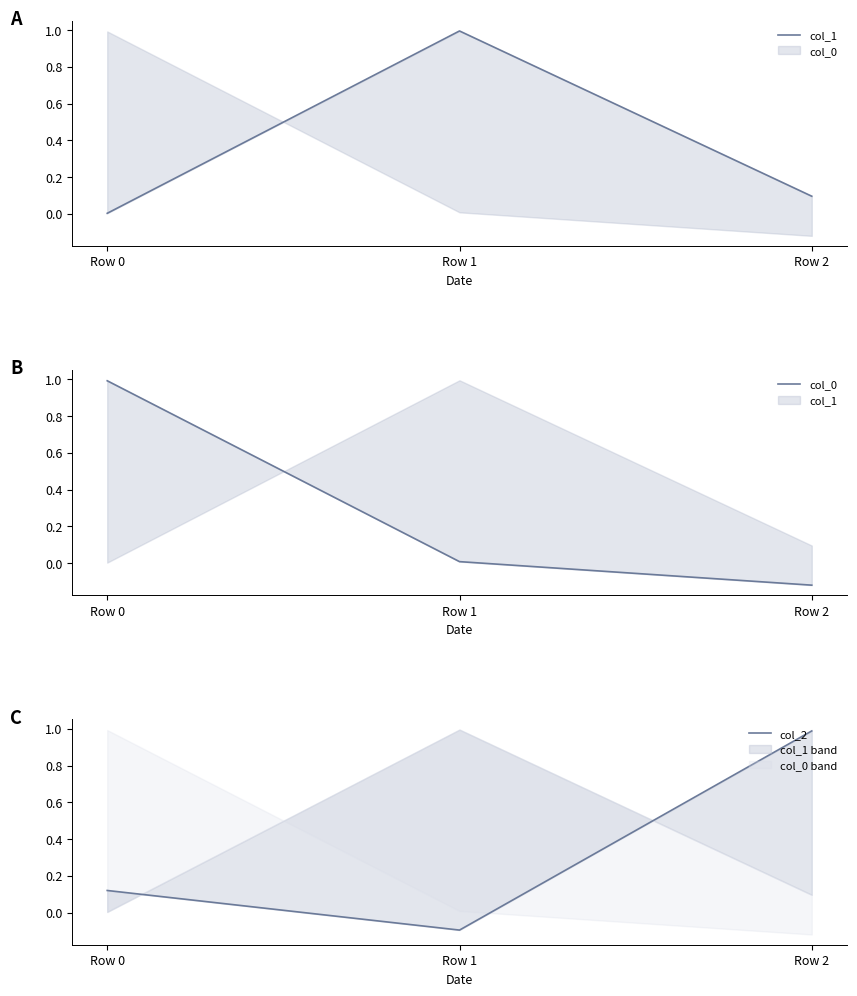

Between Row 2 and Row 0, which is larger?

Row 2